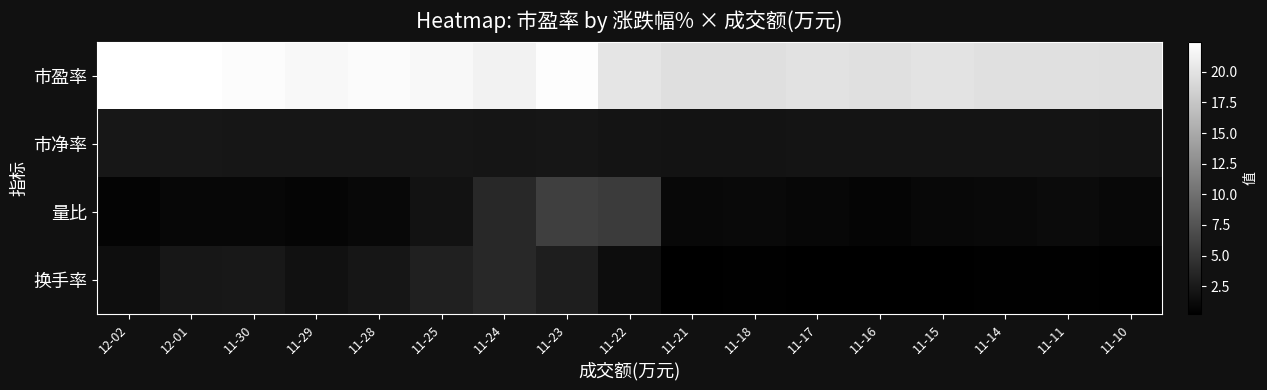

At which category is the sum across all series the highest?

11-23